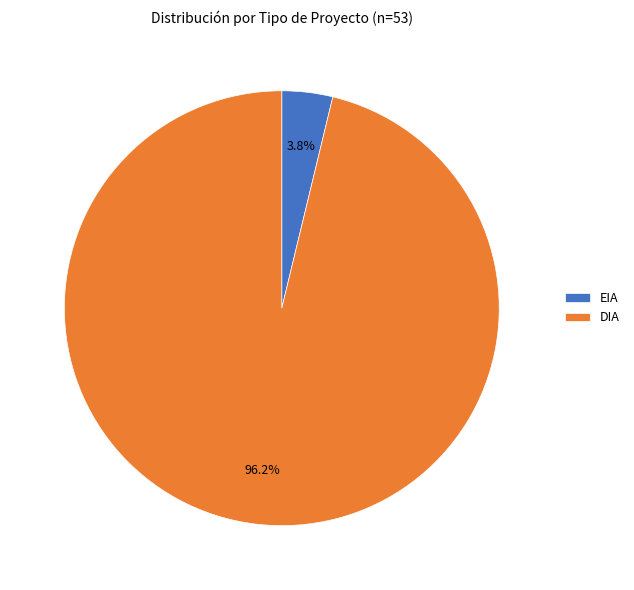

To the nearest percent, what is the difference between the largest and smallest slice percentages?

92%